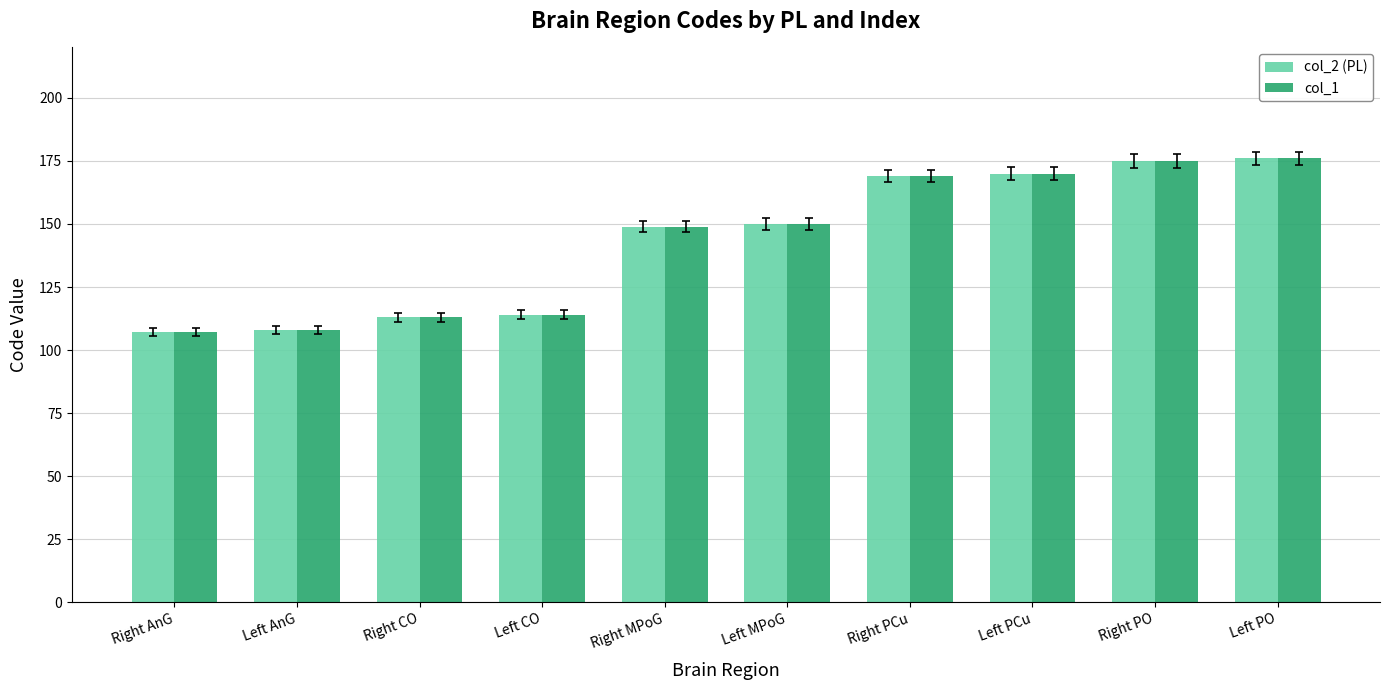

What is the lowest value of the col_2 (PL) series?

107